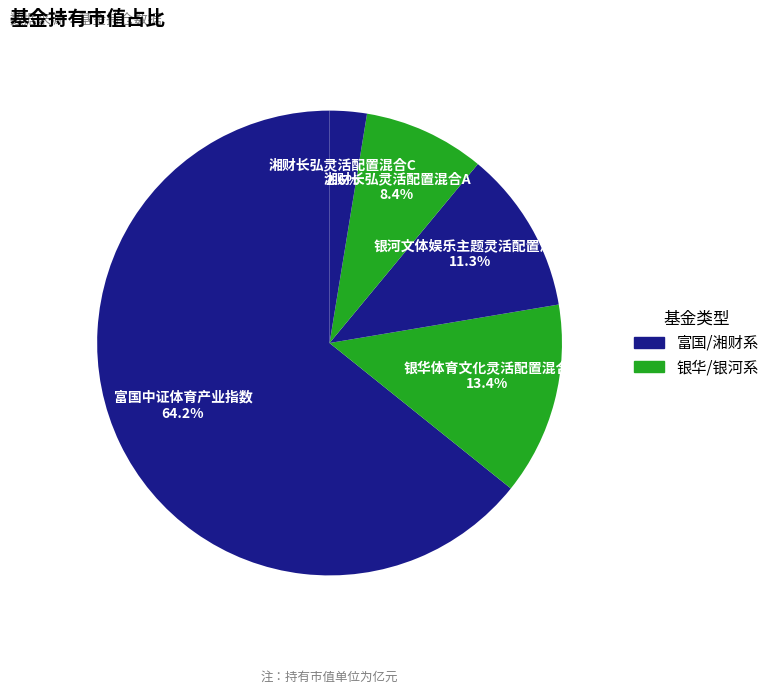

To the nearest percent, what percentage of the pie is 银华体育文化灵活配置混合?

13%